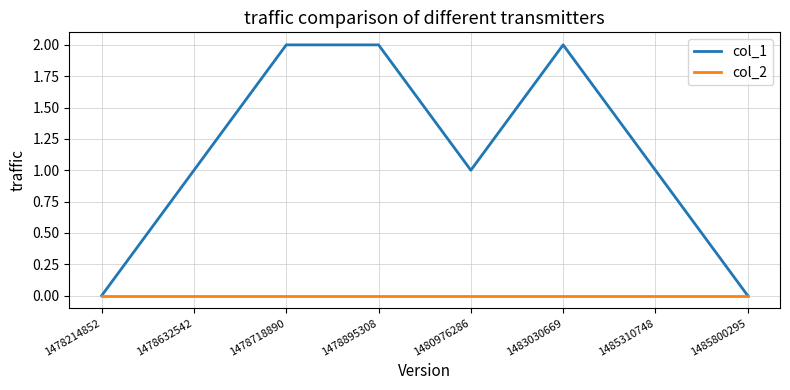

What is the sum of all col_1 values?

9